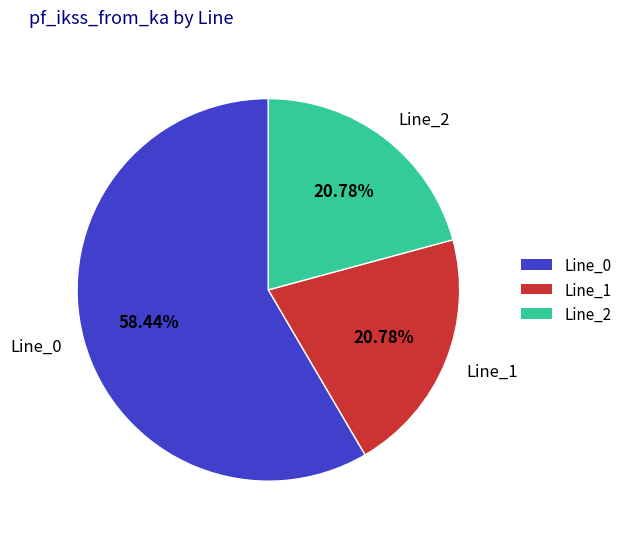

Do Line_2 and Line_0 together represent more than half of the pie?

Yes